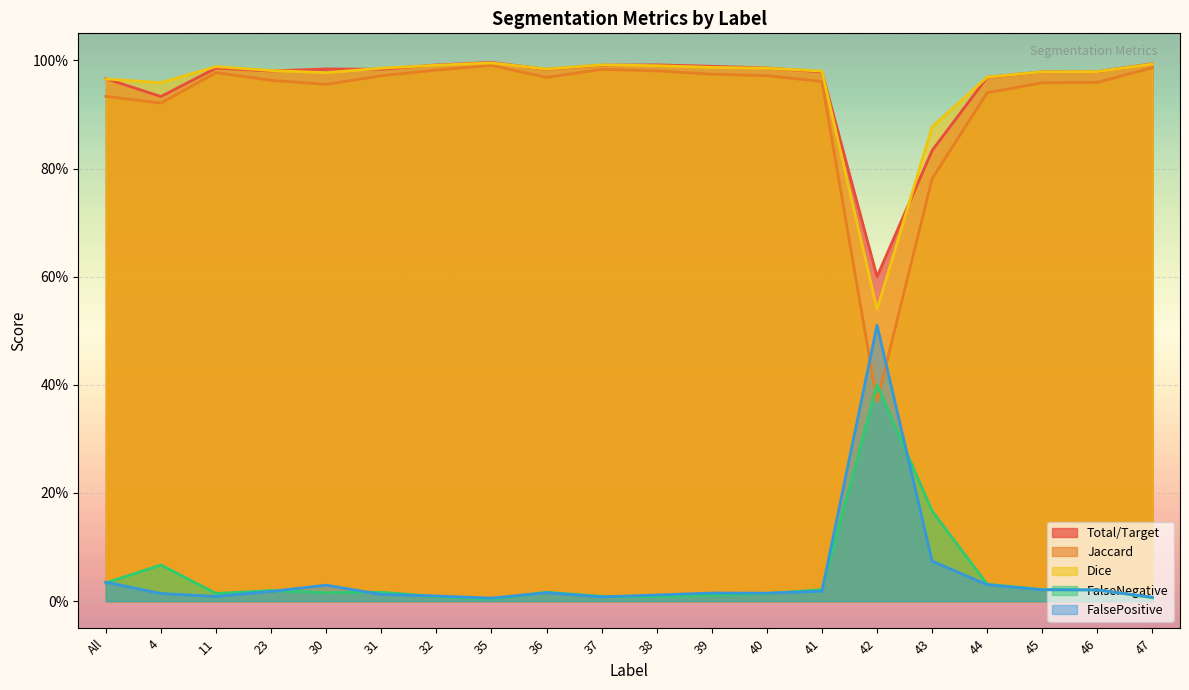

What is the label of the 16th point from the right?

30